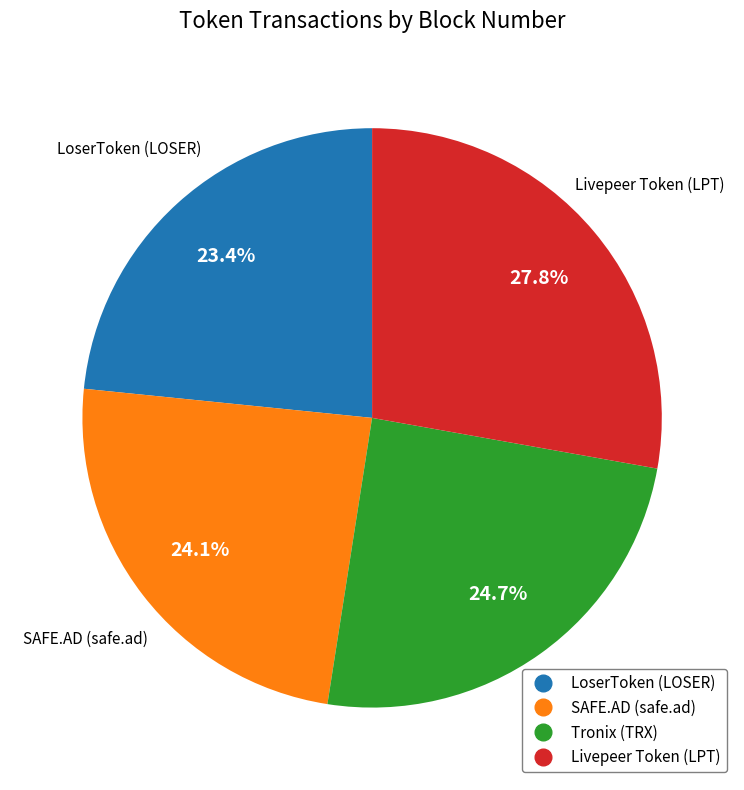

To the nearest percent, what percentage of the pie is Livepeer Token (LPT)?

28%